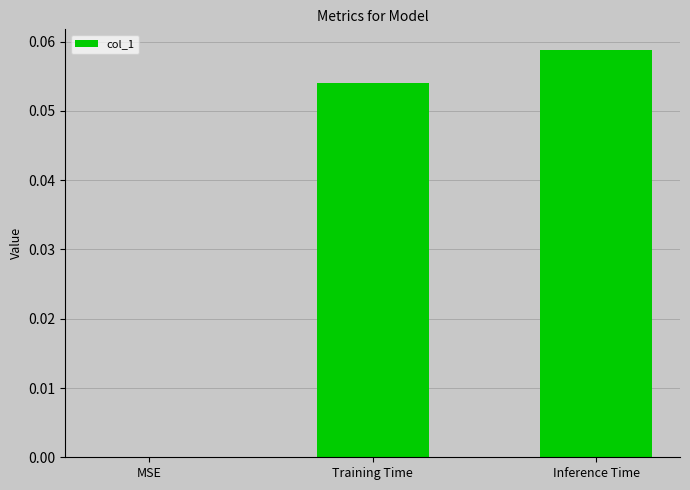

At which category does the chart reach its peak across all series?

Inference Time